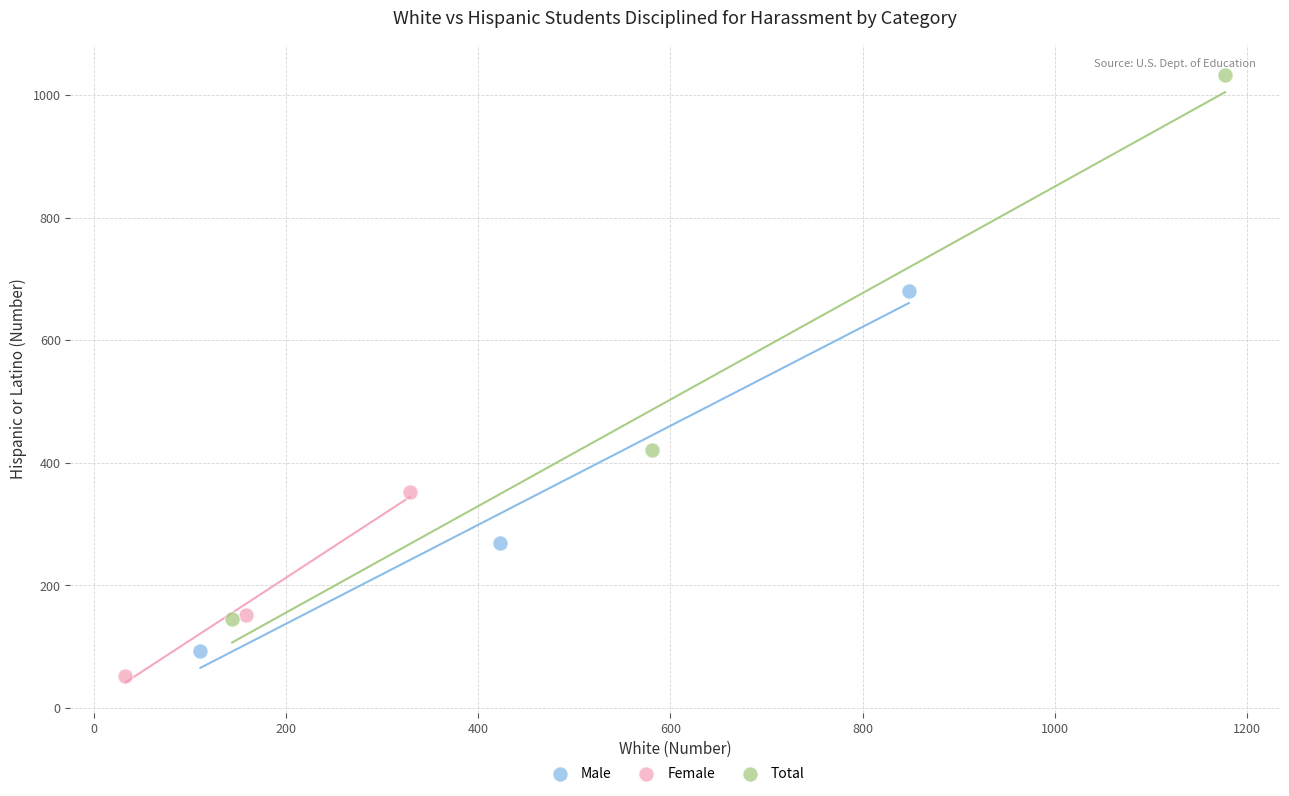

Which series reaches the maximum Y coordinate?

Total